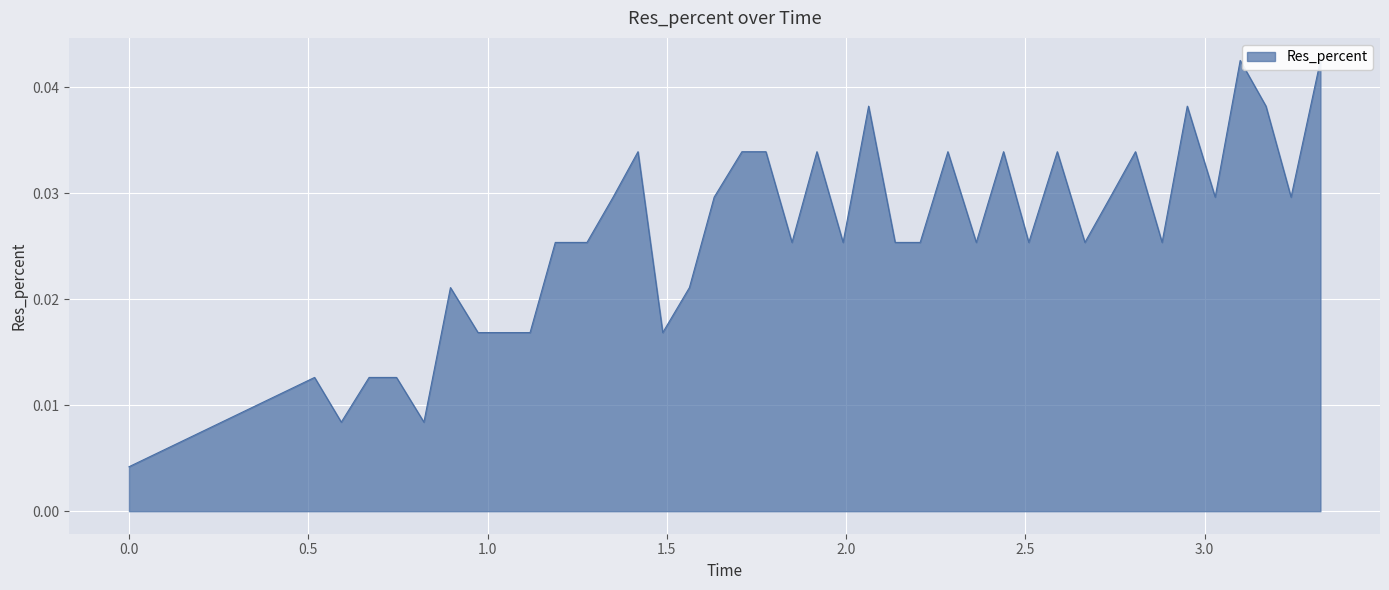

Rank the categories by value from highest to lowest.

3.099309000000358, 3.3231449999958276, 2.0629289999902247, 2.9517129999995233, 3.1711429999917744, 1.4196909999996425, 1.7095259999930859, 1.7764349999874833, 1.9187529999911785, 2.2839759999960663, 2.4392609999924897, 2.589149999991059, 2.8072139999866486, 1.350264999985695, 1.632144999995828, 2.7370759999901058, 3.029563999995589, 3.2412009999901055, 1.188988999992609, 1.2774229999929667, 1.8491949999928474, 1.9917529999911787, 2.136958999991417, 2.206729999989271, 2.363216999992728, 2.509717999994755, 2.6662289999872444, 2.8814809999912976, 0.8966039999872447, 1.5631349999904633, 0.9734229999929666, 1.042579999998212, 1.1186859999895096, 1.4887219999879597, 0.5175889999866485, 0.6696769999861718, 0.7460749999880791, 0.5921049999892712, 0.8225779999941588, 0.0